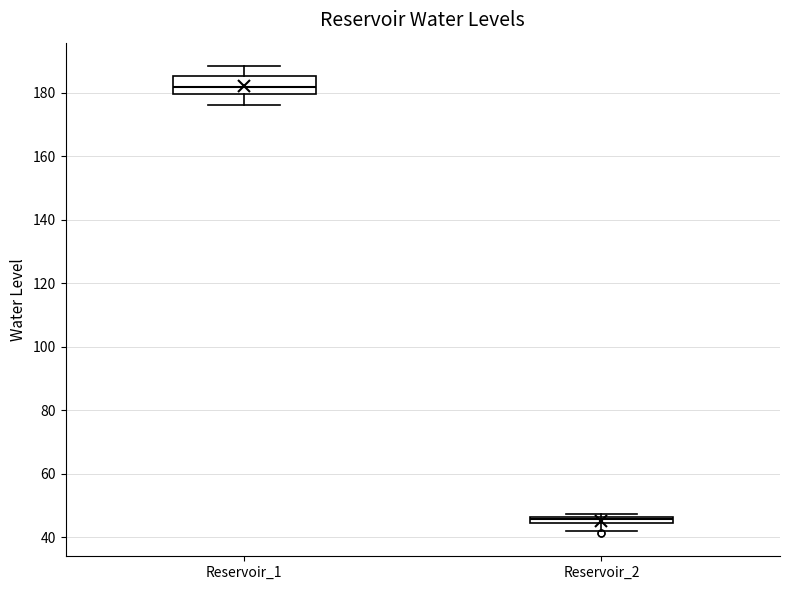

Where does the median line of the box for Reservoir_1 sit on the y-axis? The values are not printed on the chart, so give them approximately, as read against the axis.

182